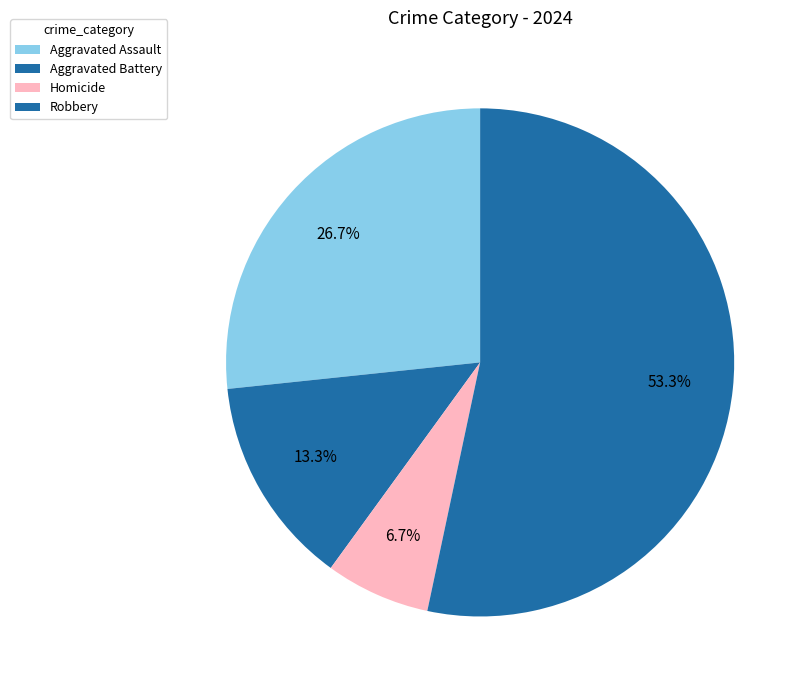

What is the change in value from Aggravated Assault to Aggravated Battery?

-2